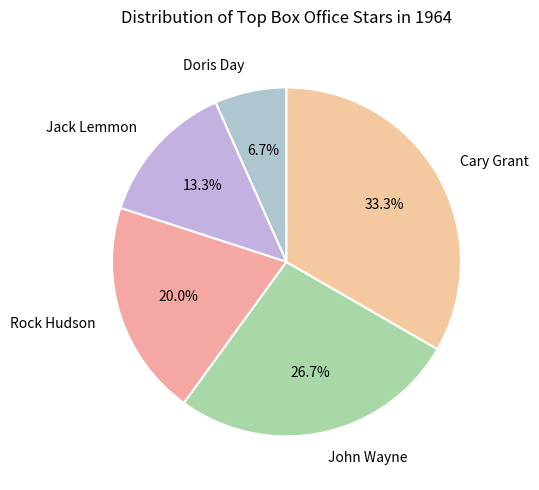

Rank the categories by value from lowest to highest.

Doris Day, Jack Lemmon, Rock Hudson, John Wayne, Cary Grant